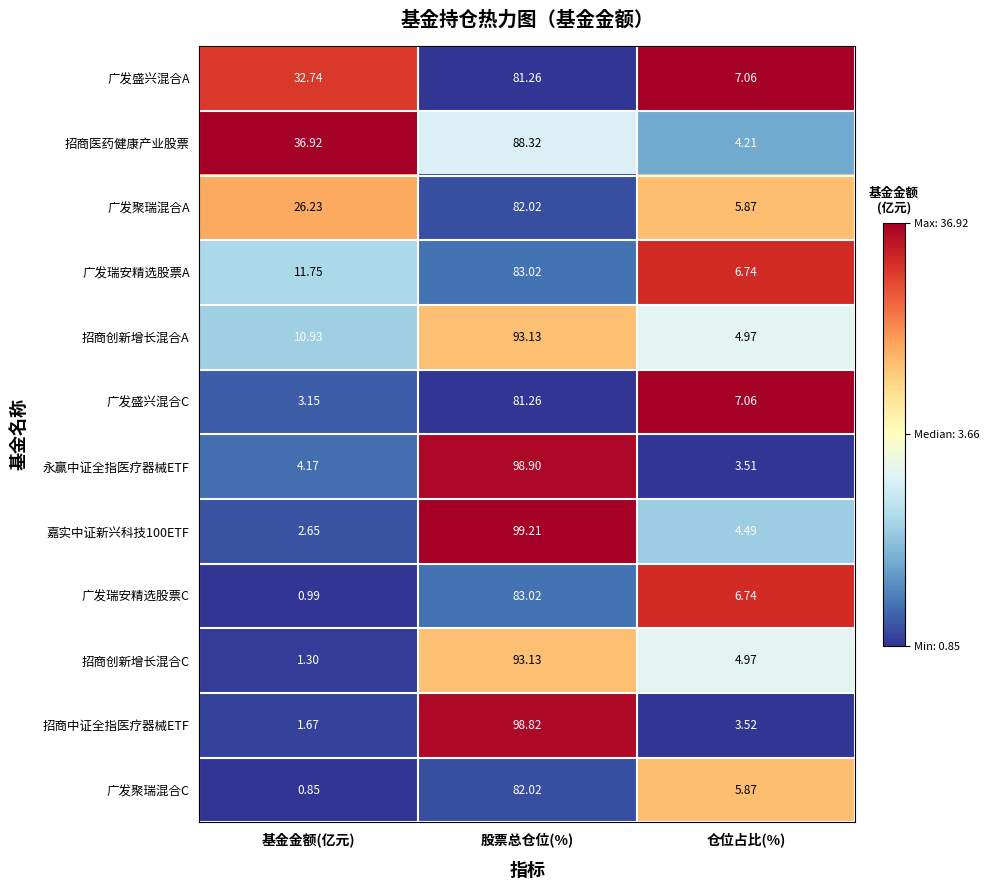

At which category is the sum across all series the highest?

股票总仓位(%)